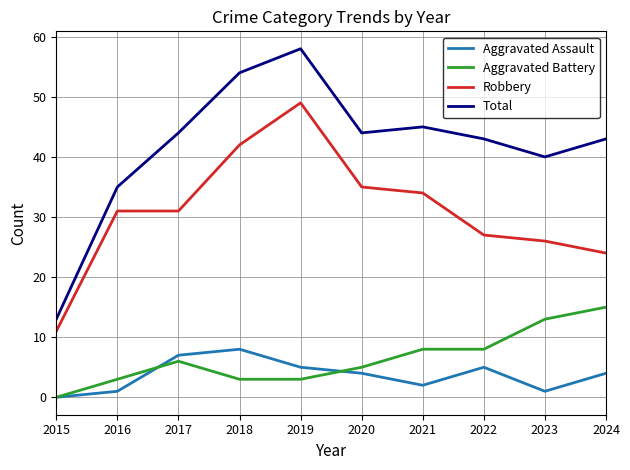

What is the greatest value displayed?

58